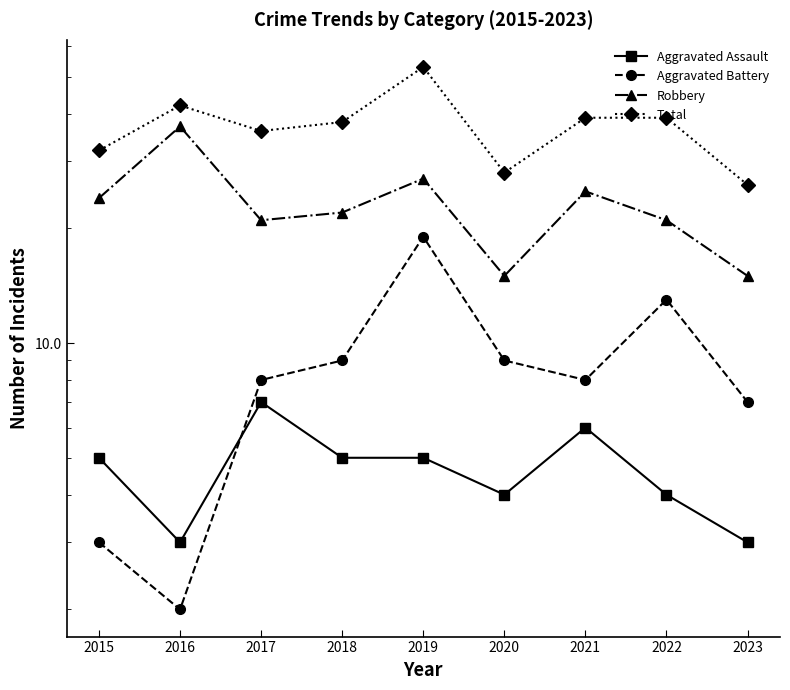

Is this an area chart (filled region under the line)?

No